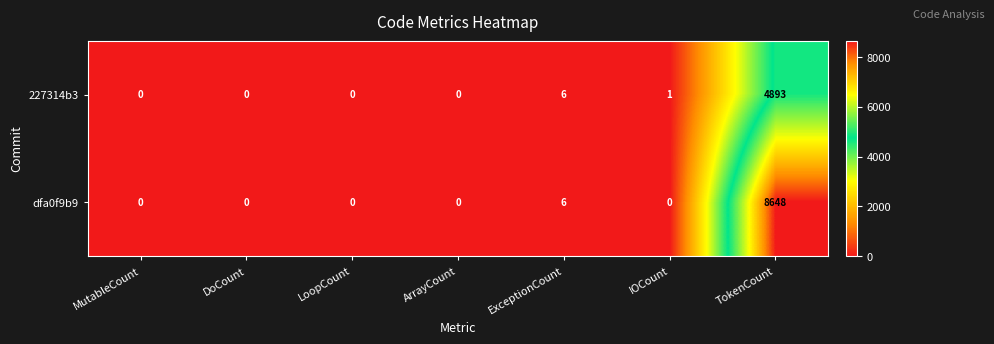

At which category does the chart reach its peak across all series?

TokenCount